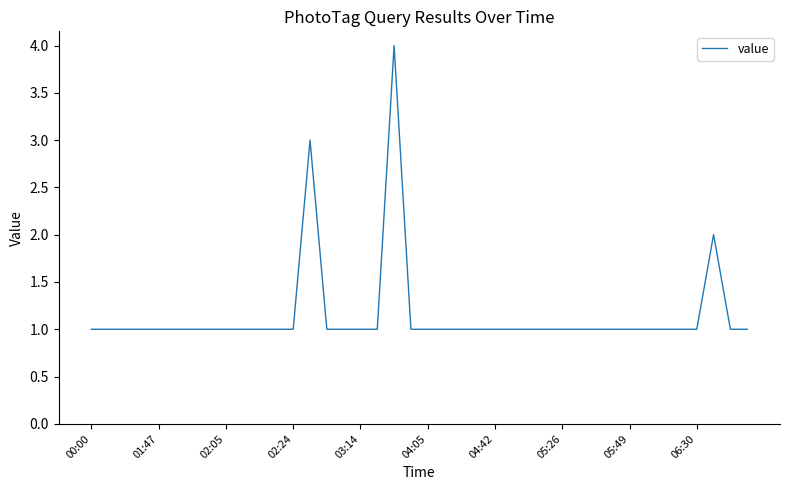

Reading left to right, what are all the values shown in this chart?

1	1	1	1	1	1	1	1	1	1	1	1	1	3	1	1	1	1	4	1	1	1	1	1	1	1	1	1	1	1	1	1	1	1	1	1	1	2	1	1